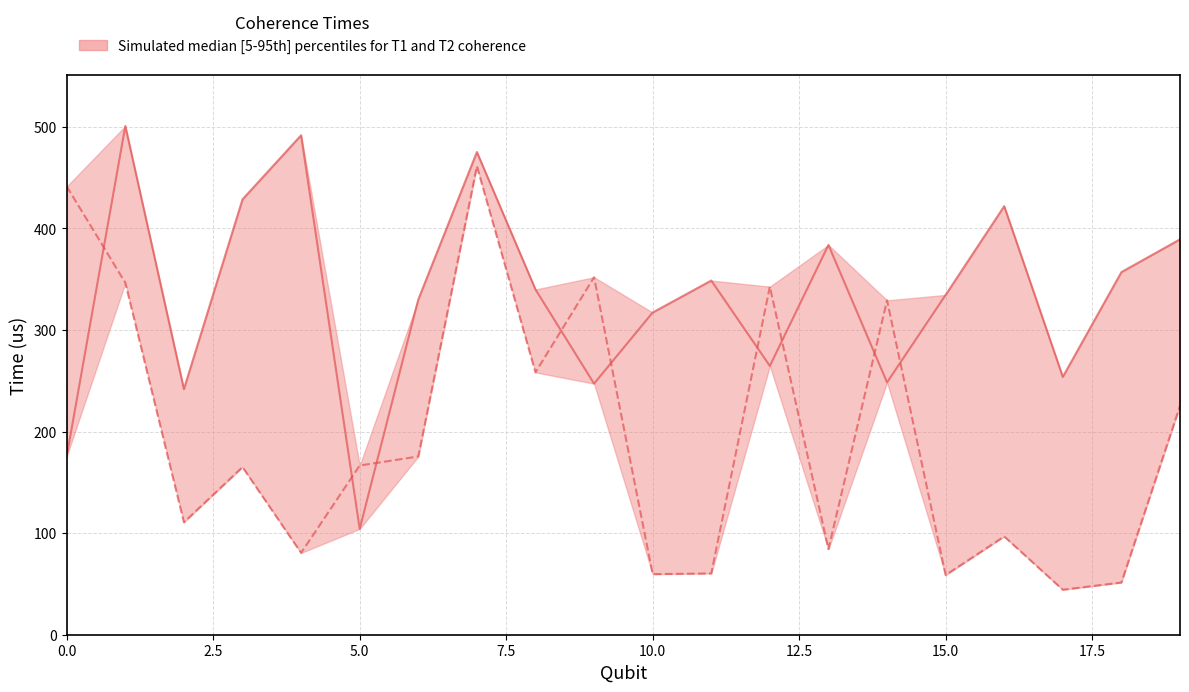

What is the sum of all T1 (us) values?

6655.6